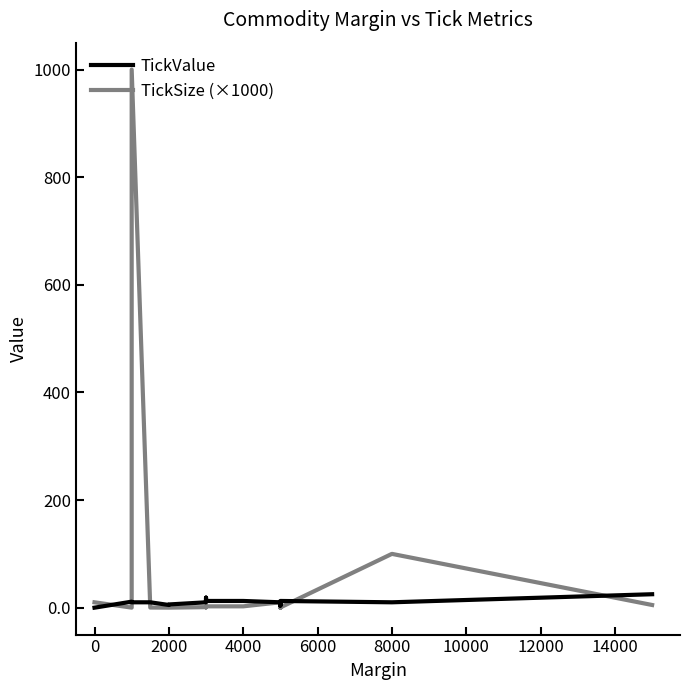

Is it true that TickSize (×1000) equals 0.1 at 2000?

True